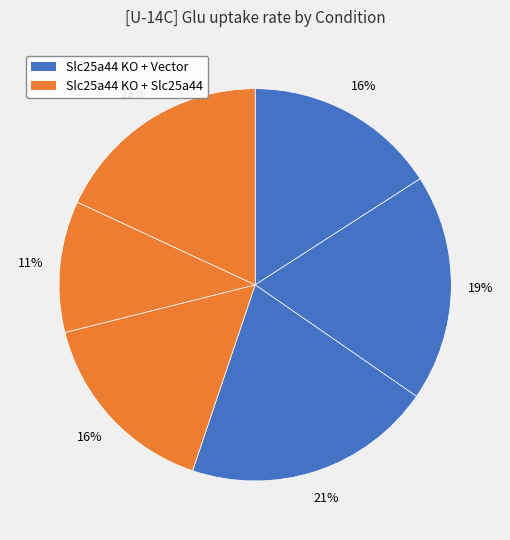

How many slices are in this pie chart?

6